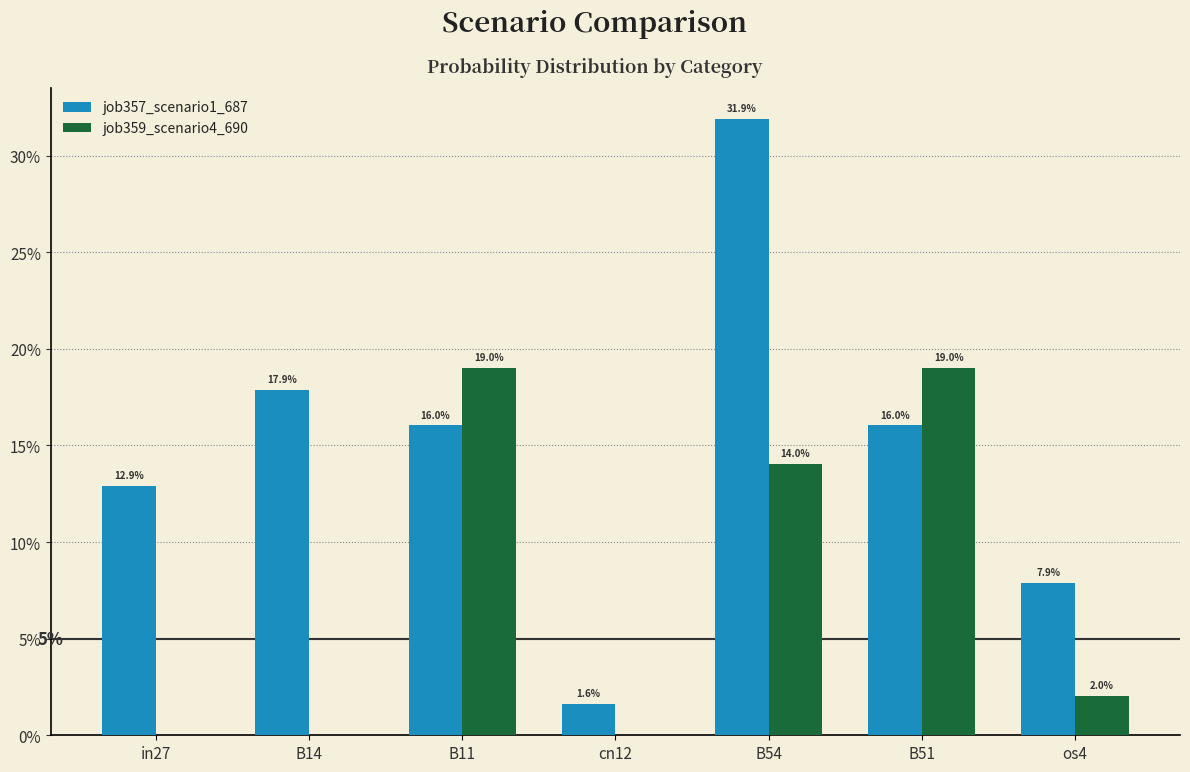

What are all the series names shown in the legend?

job357_scenario1_687, job359_scenario4_690